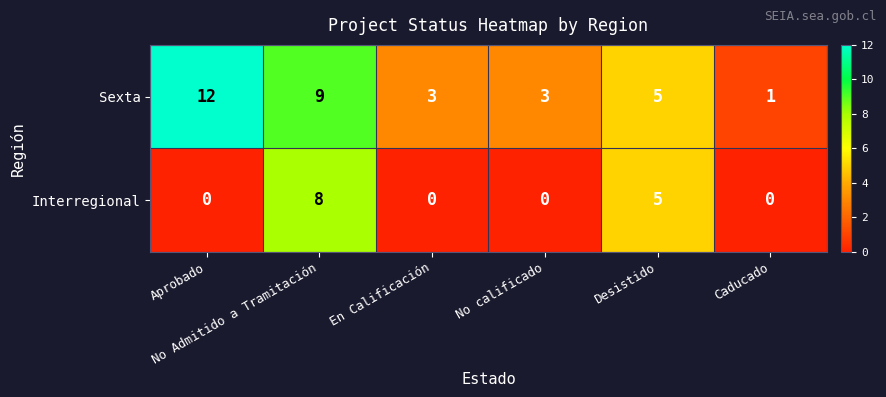

Which series has the widest spread of values?

Sexta